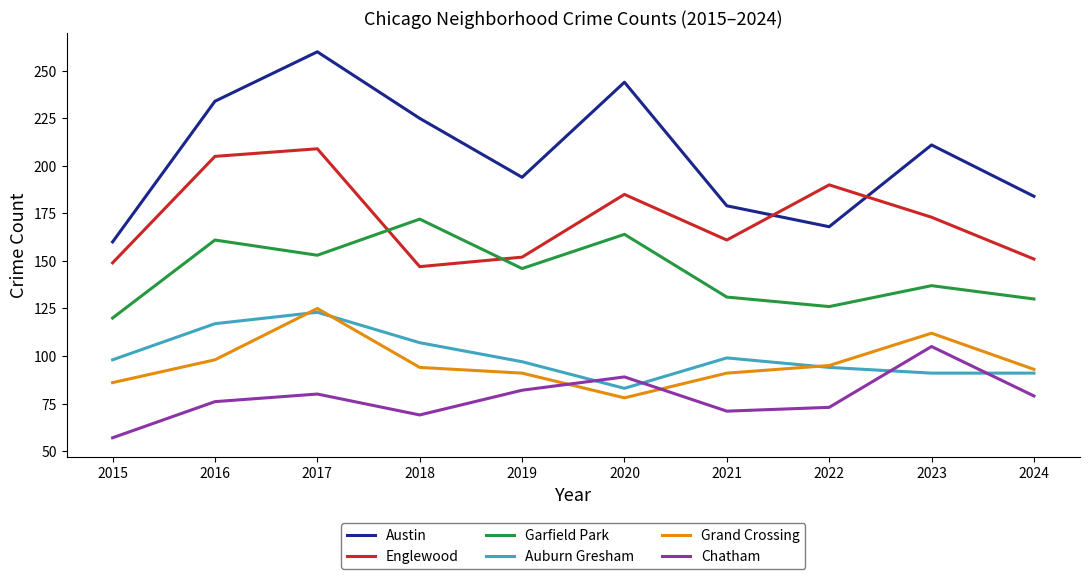

What is the approximate value of Grand Crossing at 2015, to the nearest 10?

90